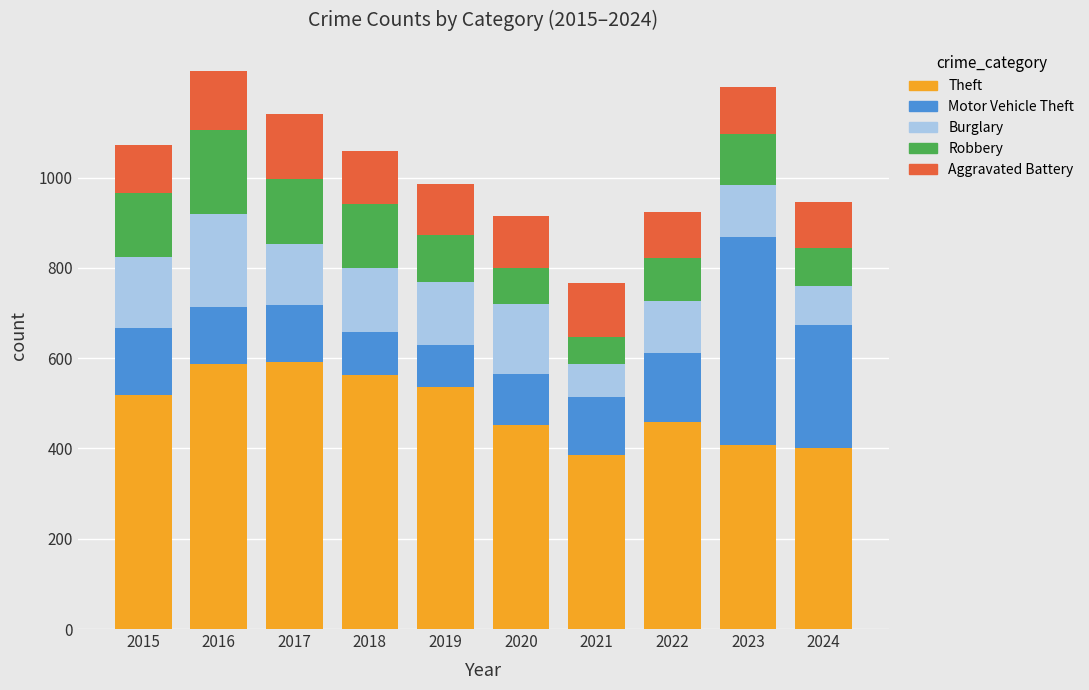

What is the minimum value for Theft?

386